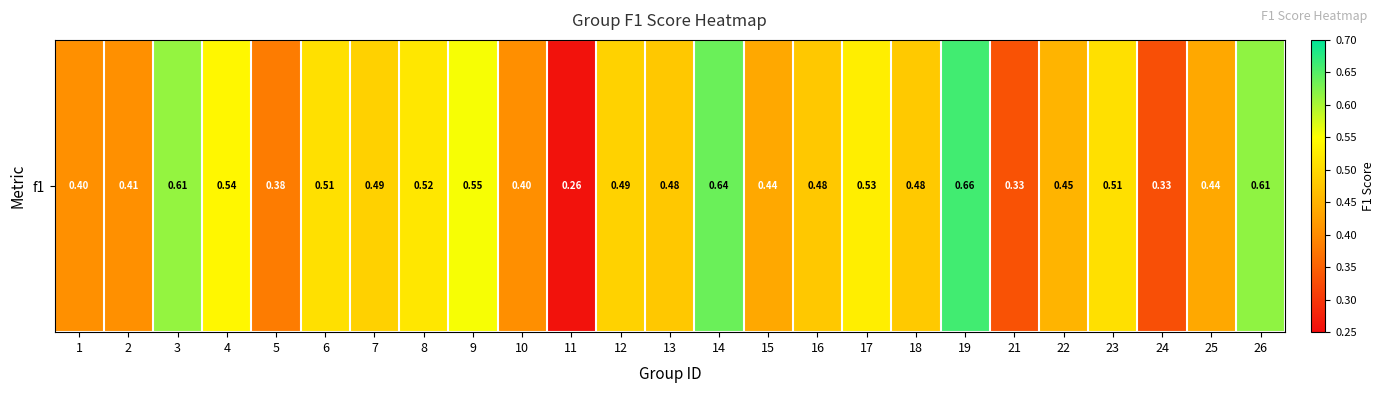

What is the approximate value at 26?

0.6